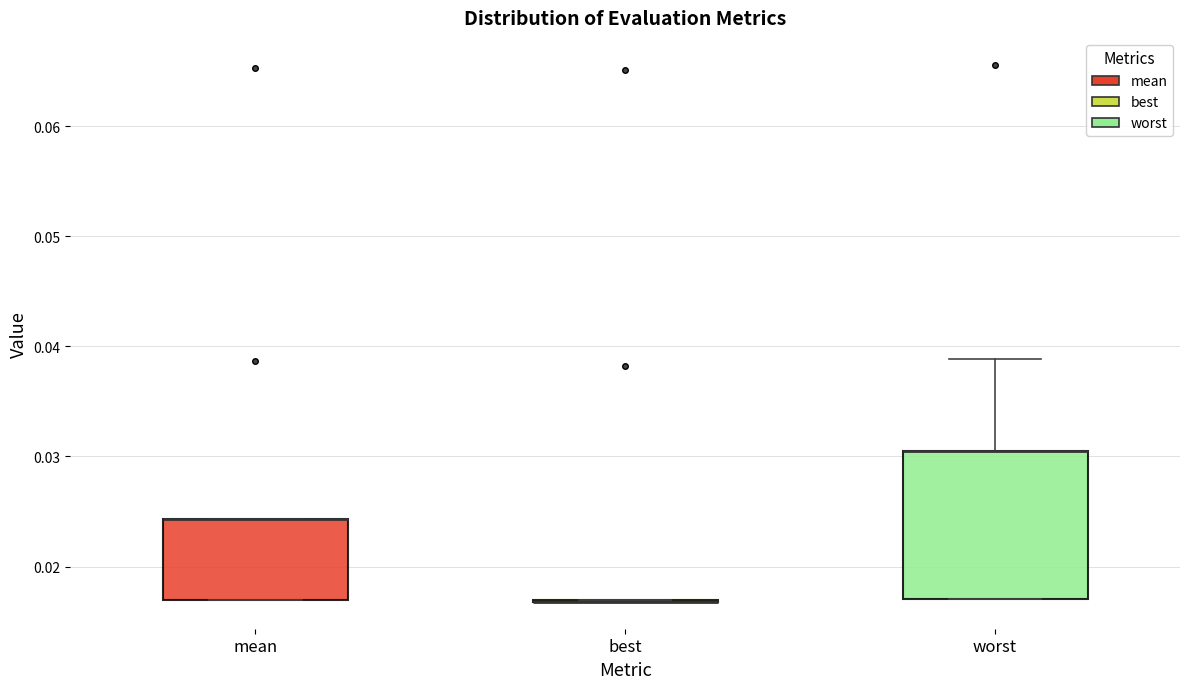

Where is the lower edge of the box for mean on the y-axis? The values are not printed on the chart, so give them approximately, as read against the axis.

0.017